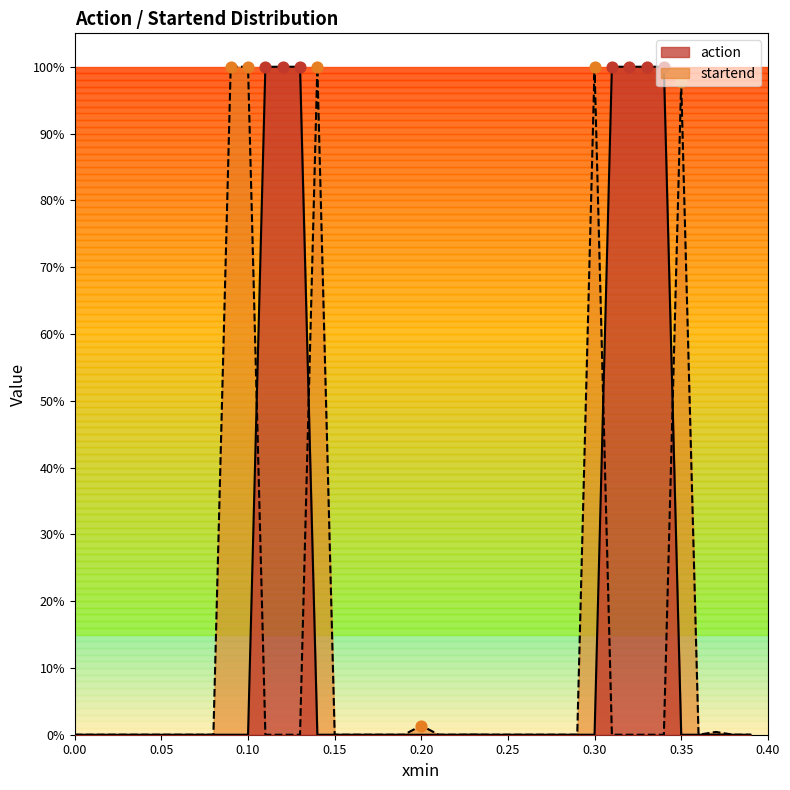

Which series has the largest total across all categories?

action